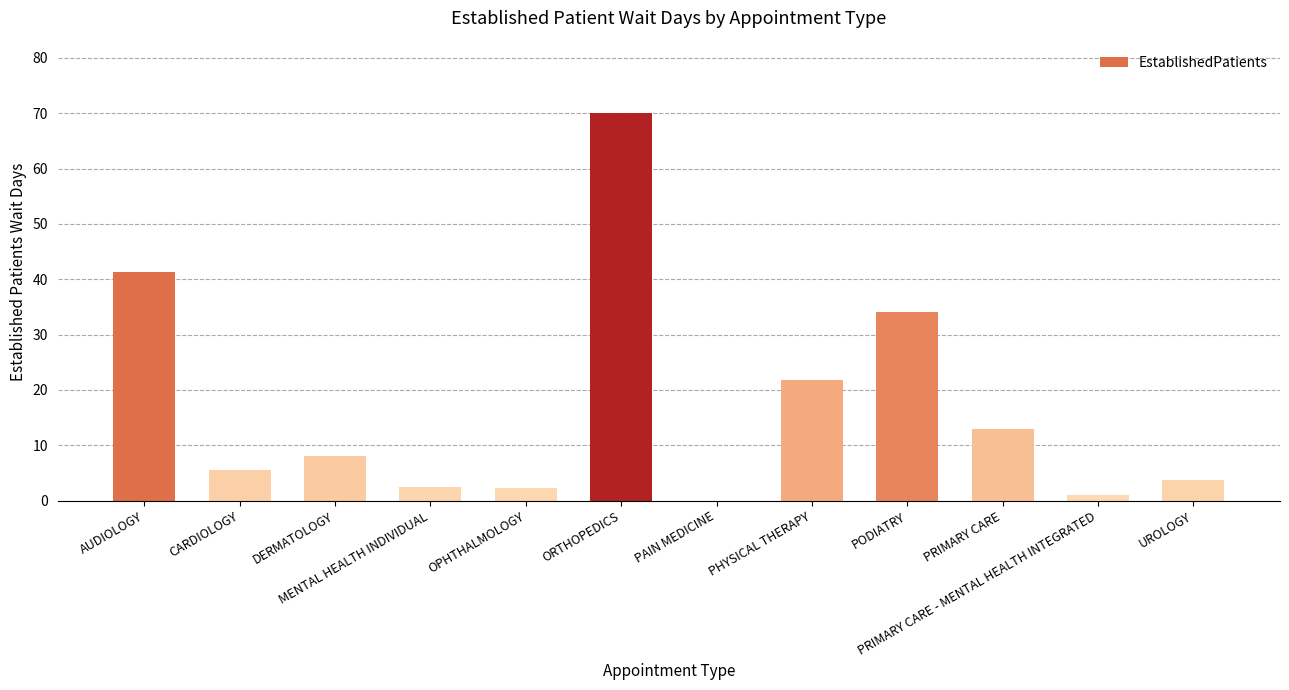

Between ORTHOPEDICS and PAIN MEDICINE, which is larger?

ORTHOPEDICS